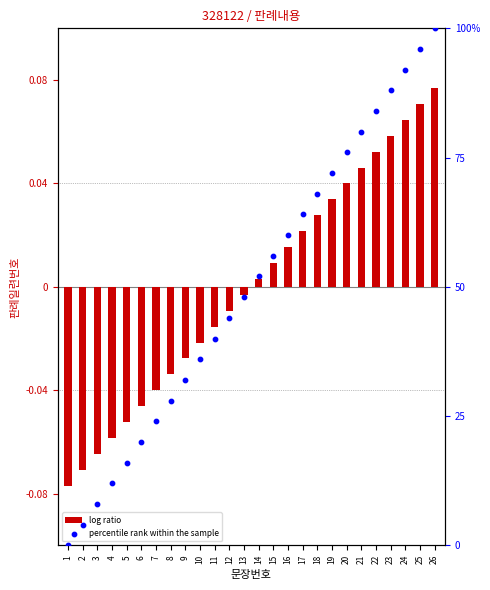

What is the total value across all series at 7?

0.2